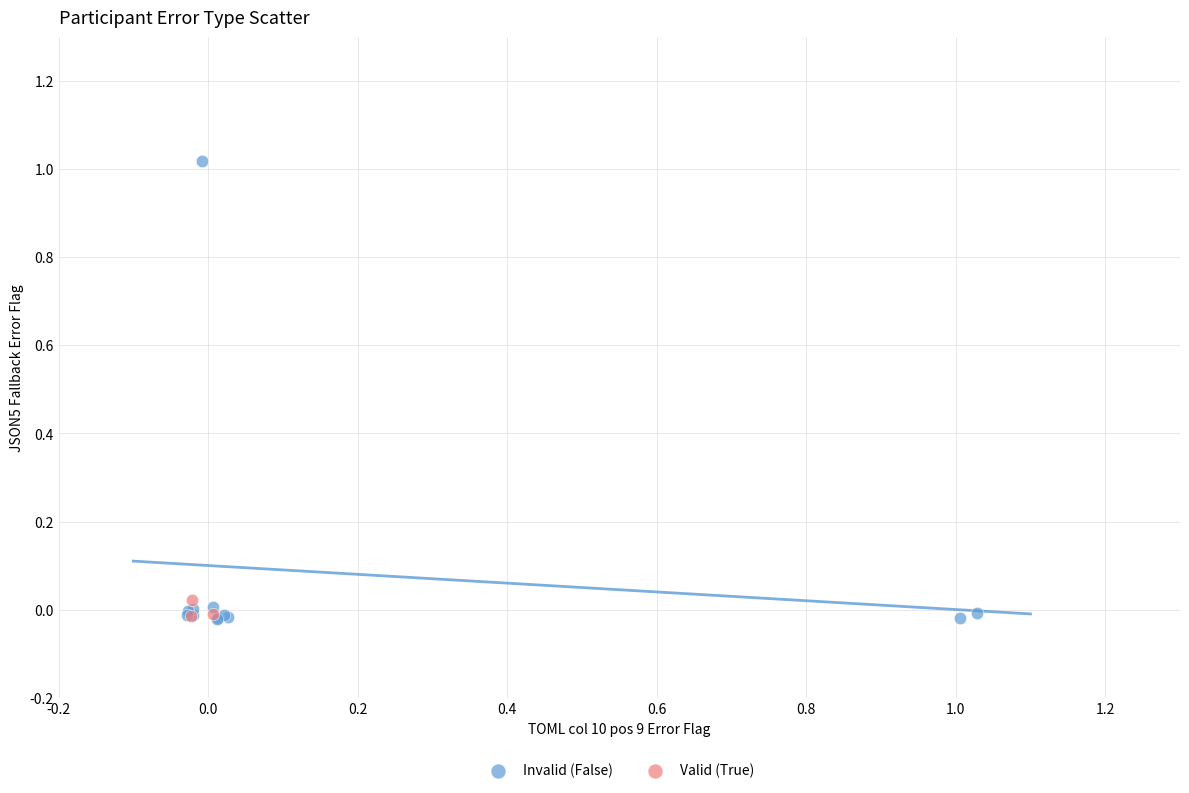

Which series has the widest spread of Y values?

Invalid (False)